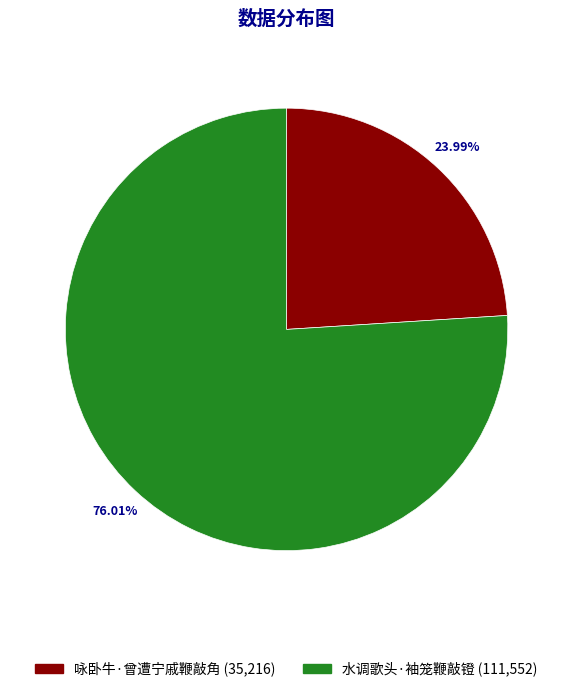

Is there a majority slice in this chart?

Yes